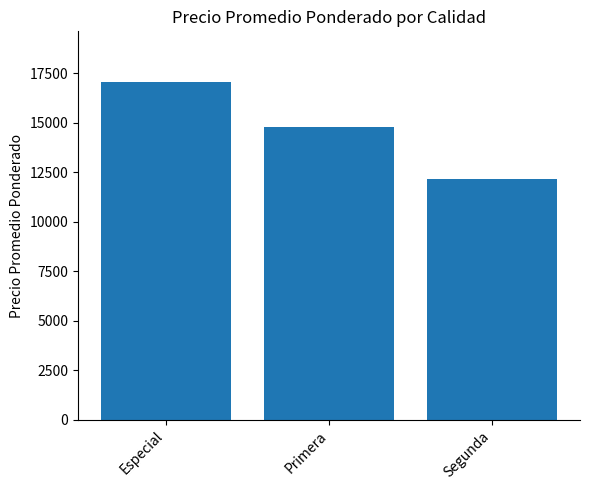

List the labels in order of value, largest first.

Especial, Primera, Segunda